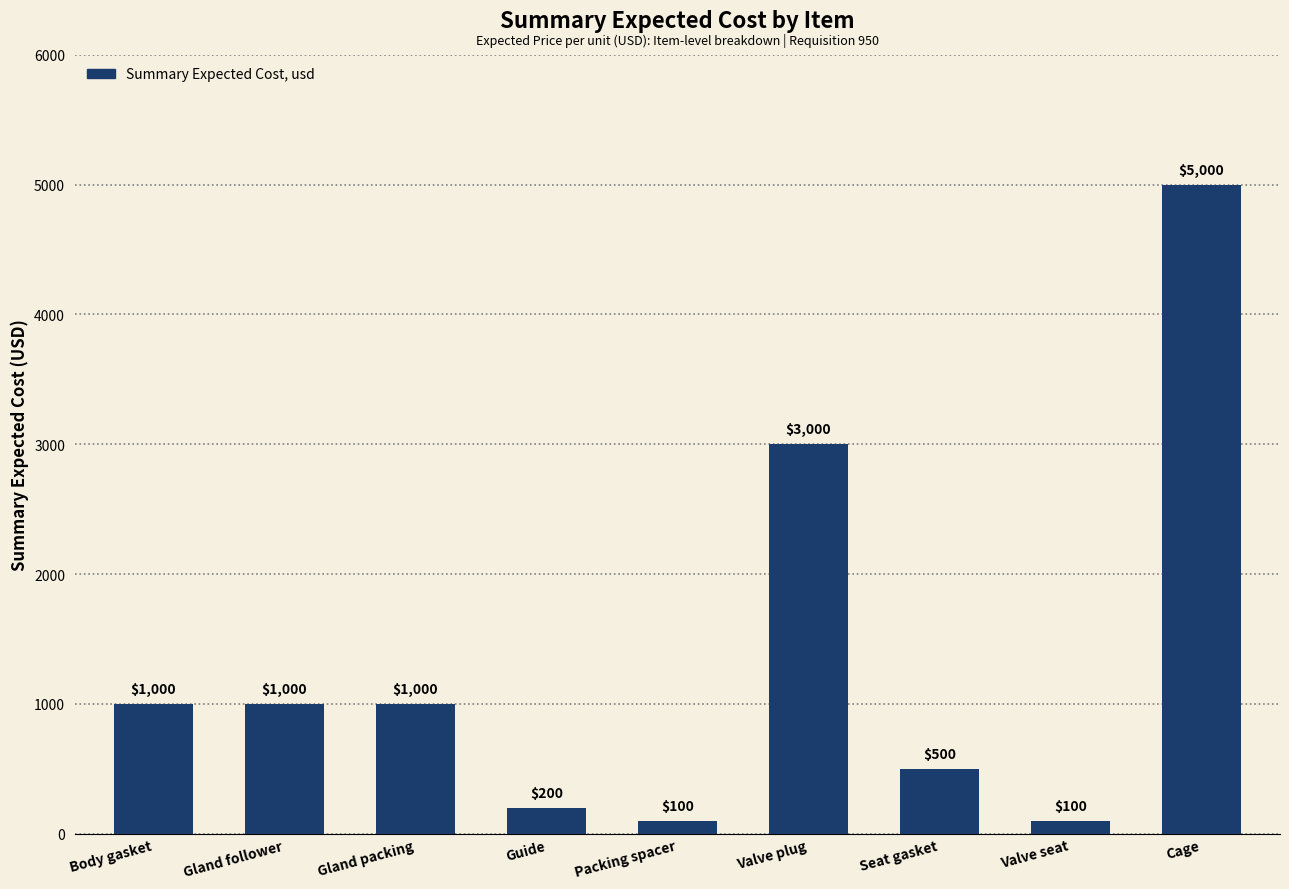

Which has a higher value, Seat gasket or Packing spacer?

Seat gasket